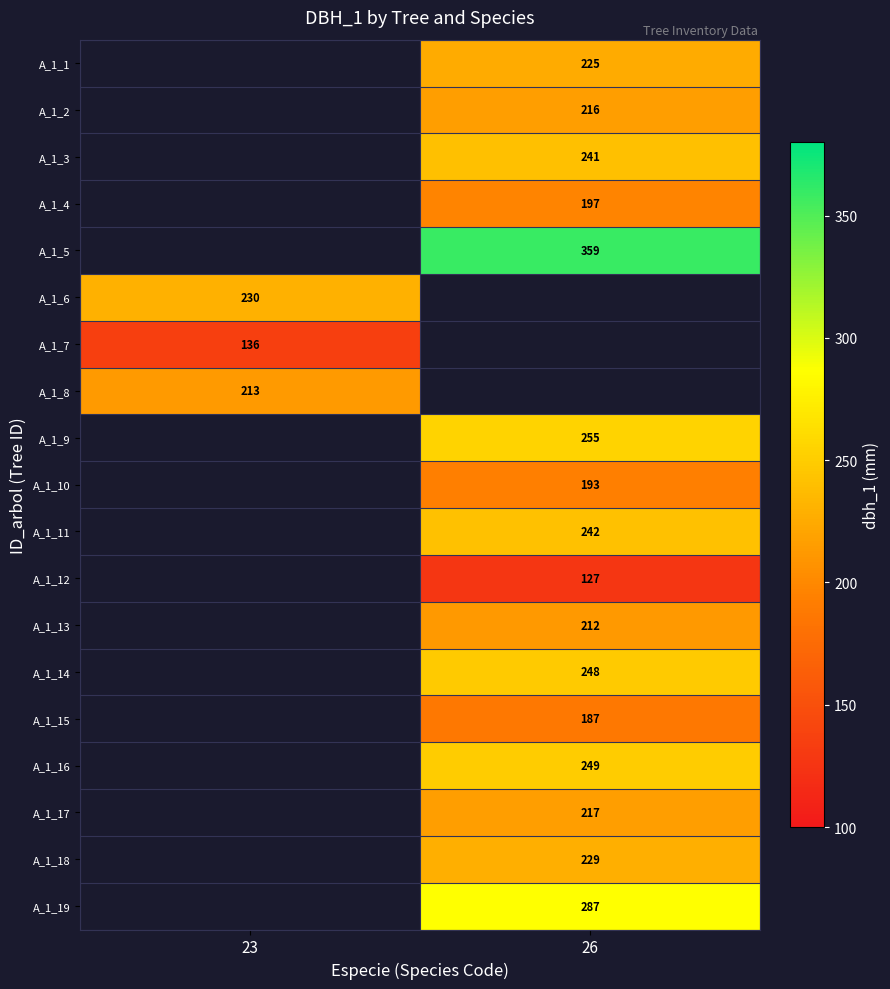

True or false: A_1_2 has a value of 216.0 at 26.

True